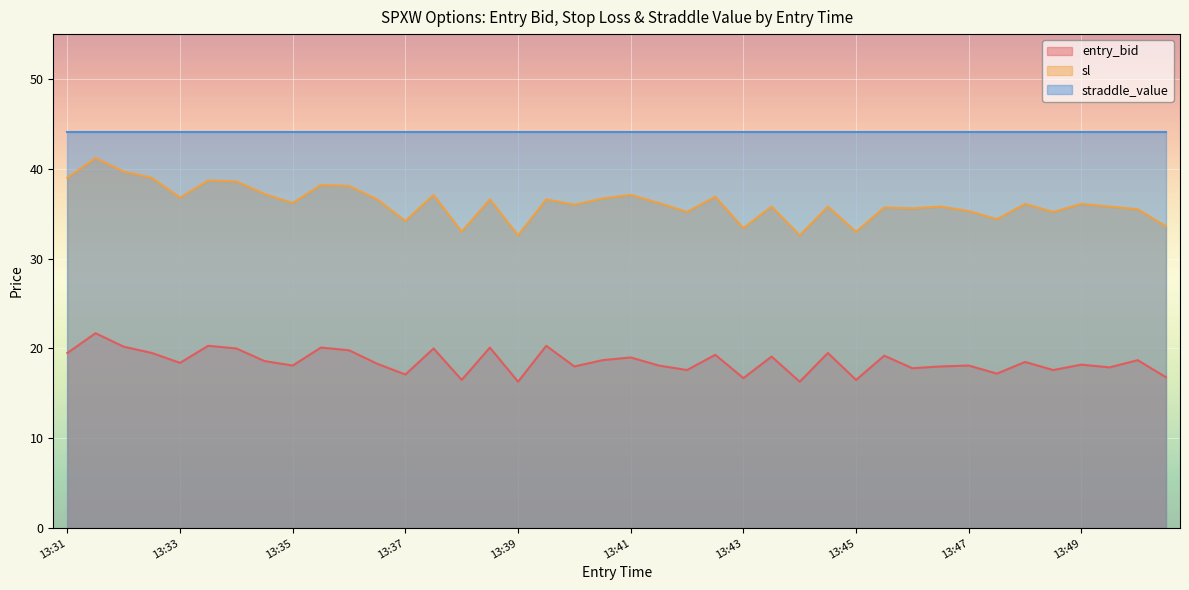

How many data points in sl are above 36?

21